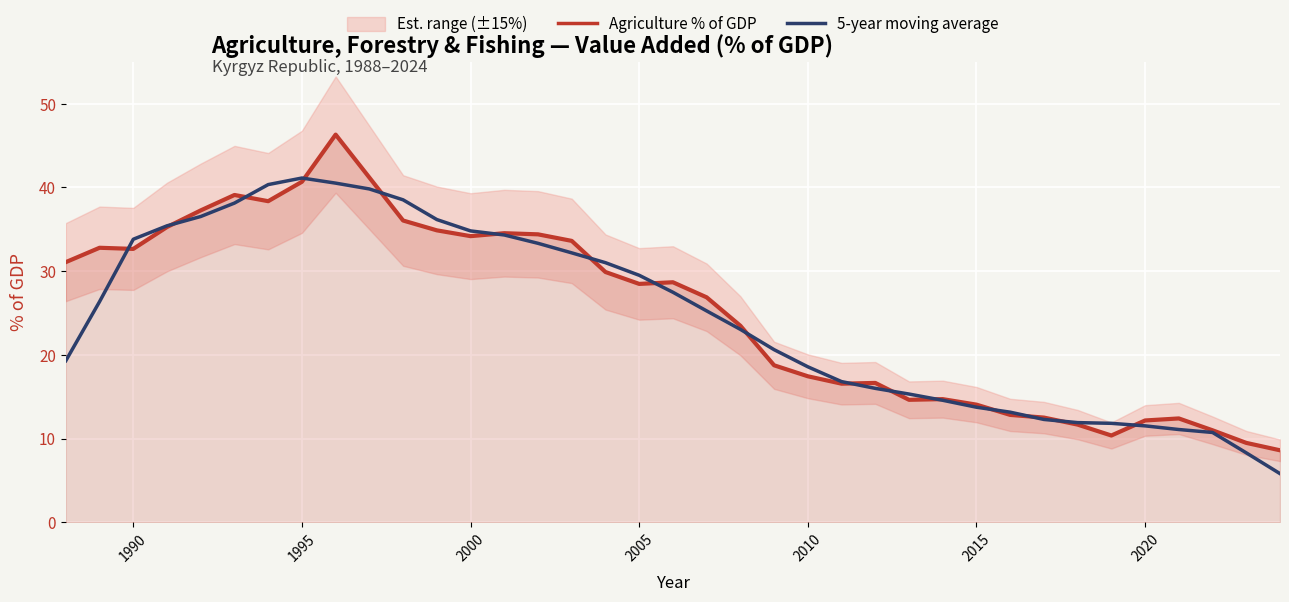

Is the value of 5-year moving average at 2010 greater than the value of Agriculture % of GDP at 2015?

Yes